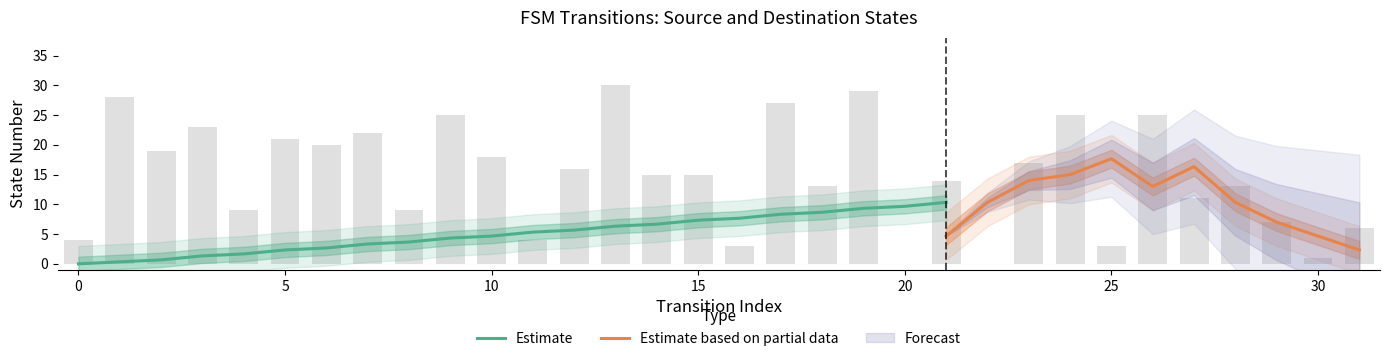

What is the difference between the maximum and minimum values?

30